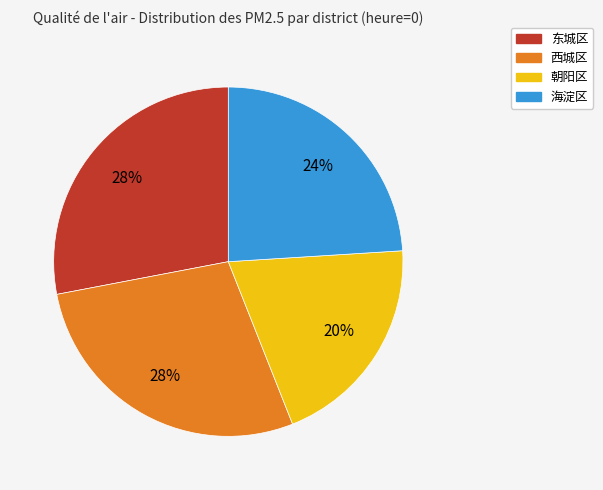

Does any single category account for the majority?

No